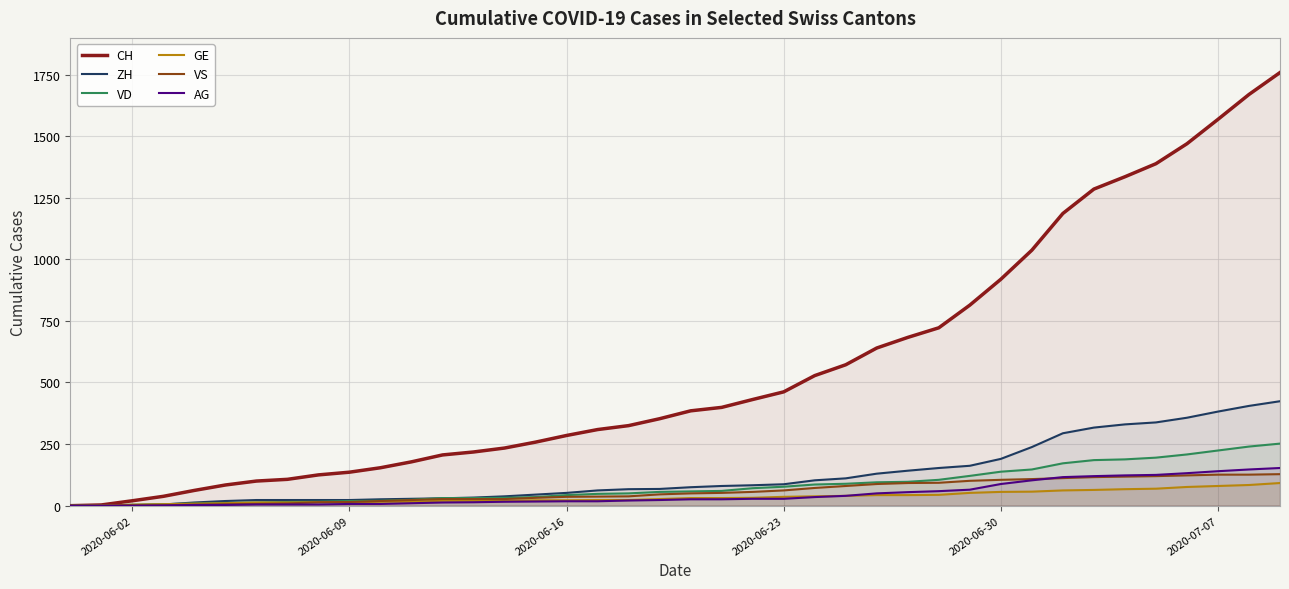

Which series has the largest range (max minus min)?

CH